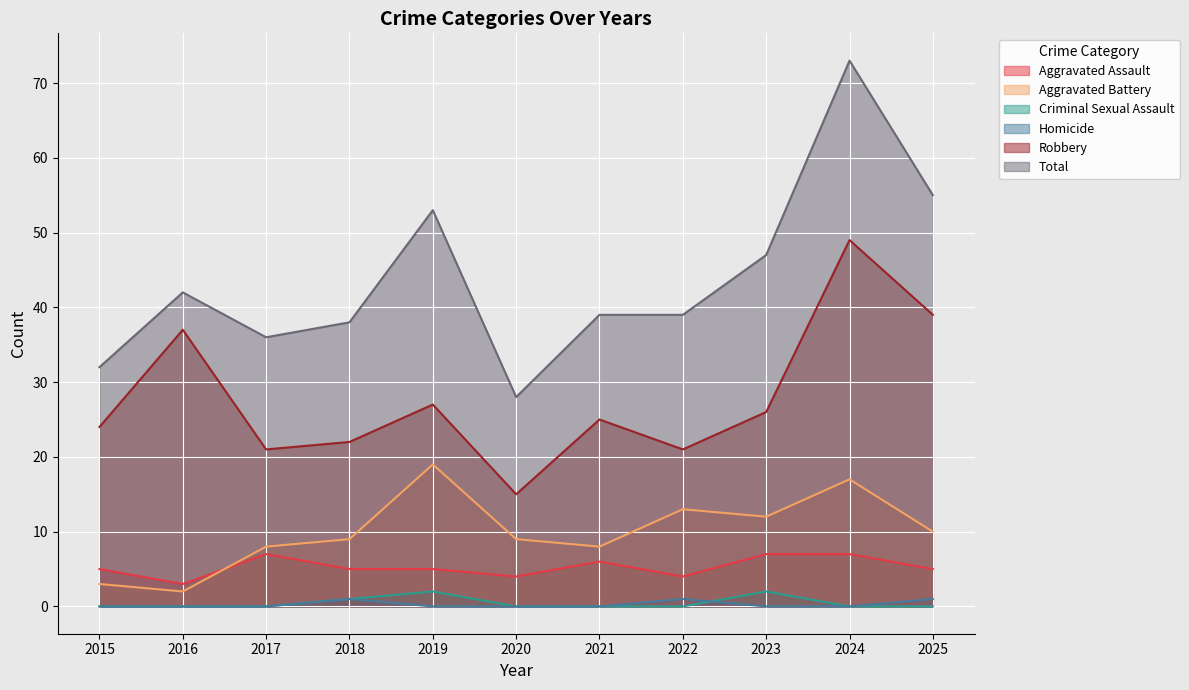

Which series has the largest range (max minus min)?

Total